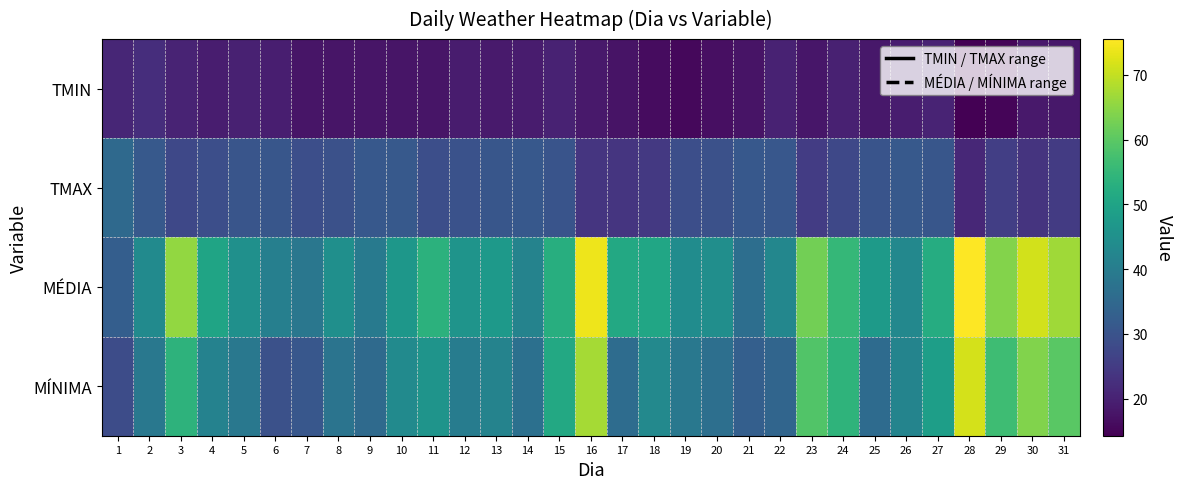

Count the number of categories in the chart.

31